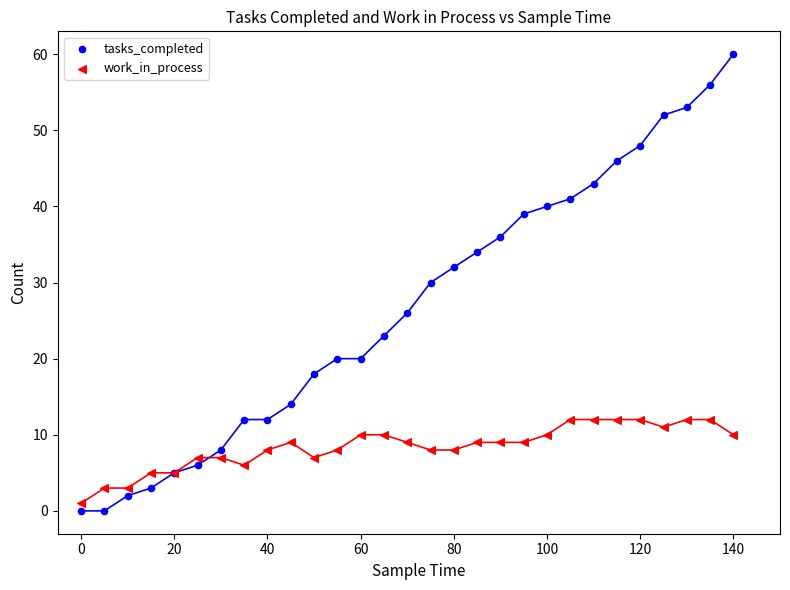

What are all the series names shown in the legend?

tasks_completed, work_in_process